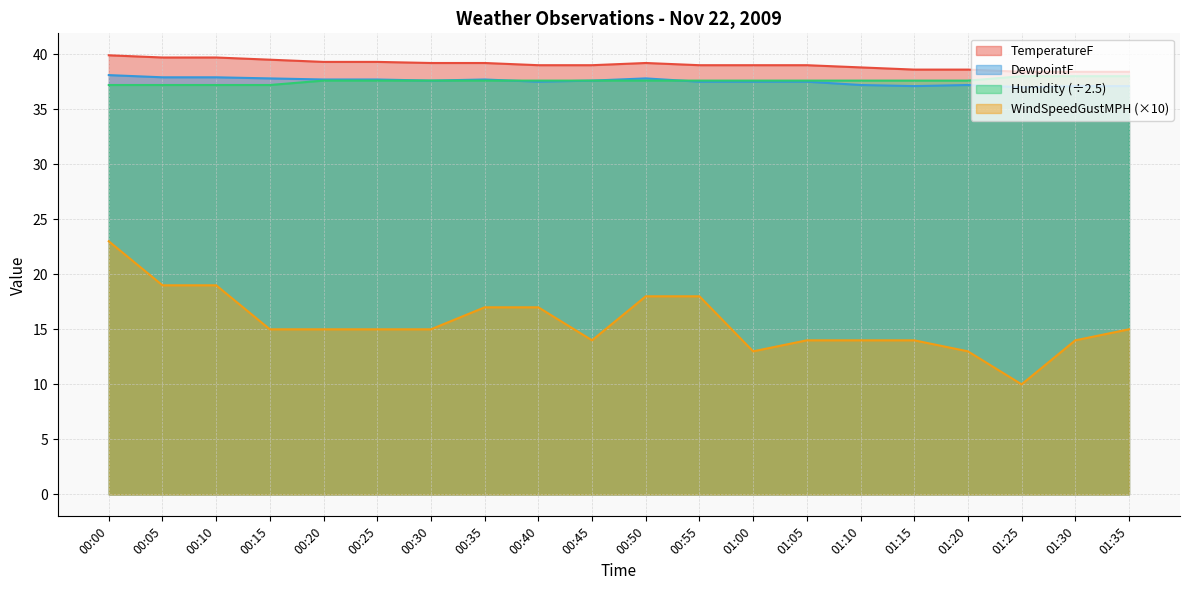

Does the chart have visible grid lines?

Yes